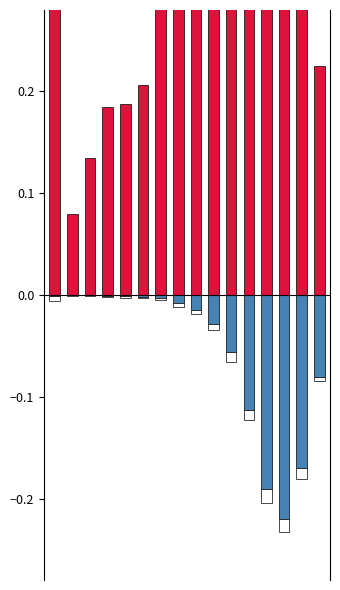

What is the value of the patients_deceased bar at the 13th from the left?

-0.2